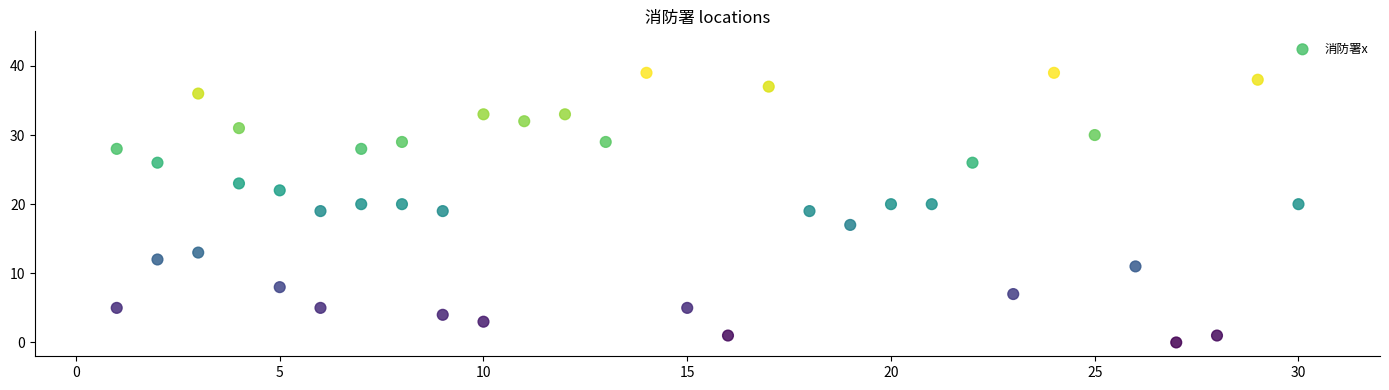

What is the range of X values (max minus min)?

29